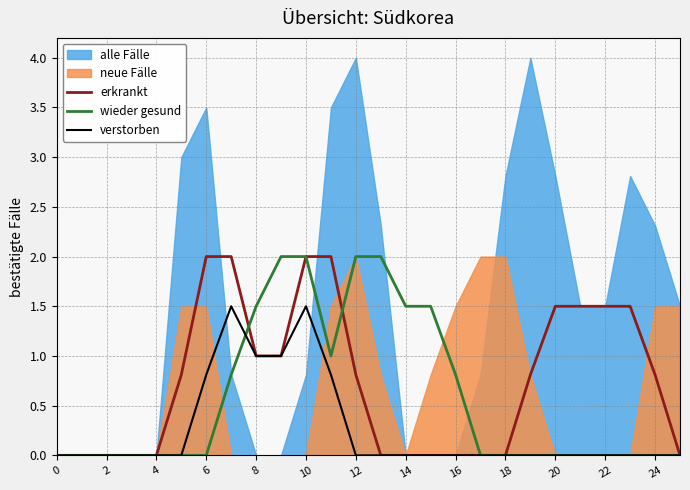

How many verstorben values are between 0 and 1?

24